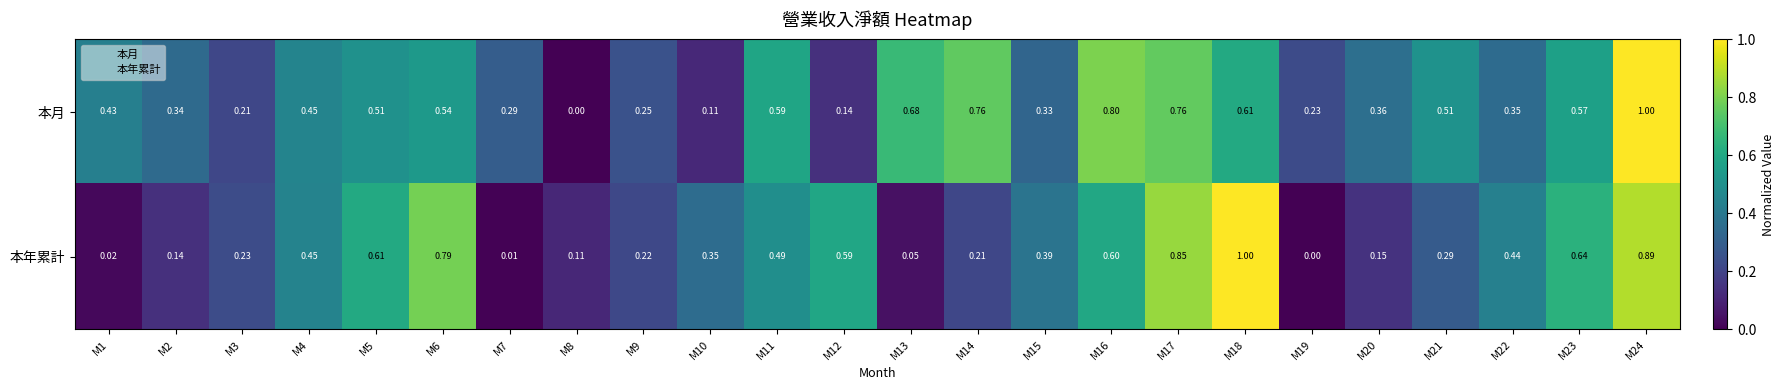

Rank the series at M22 from lowest to highest value.

本月, 本年累計